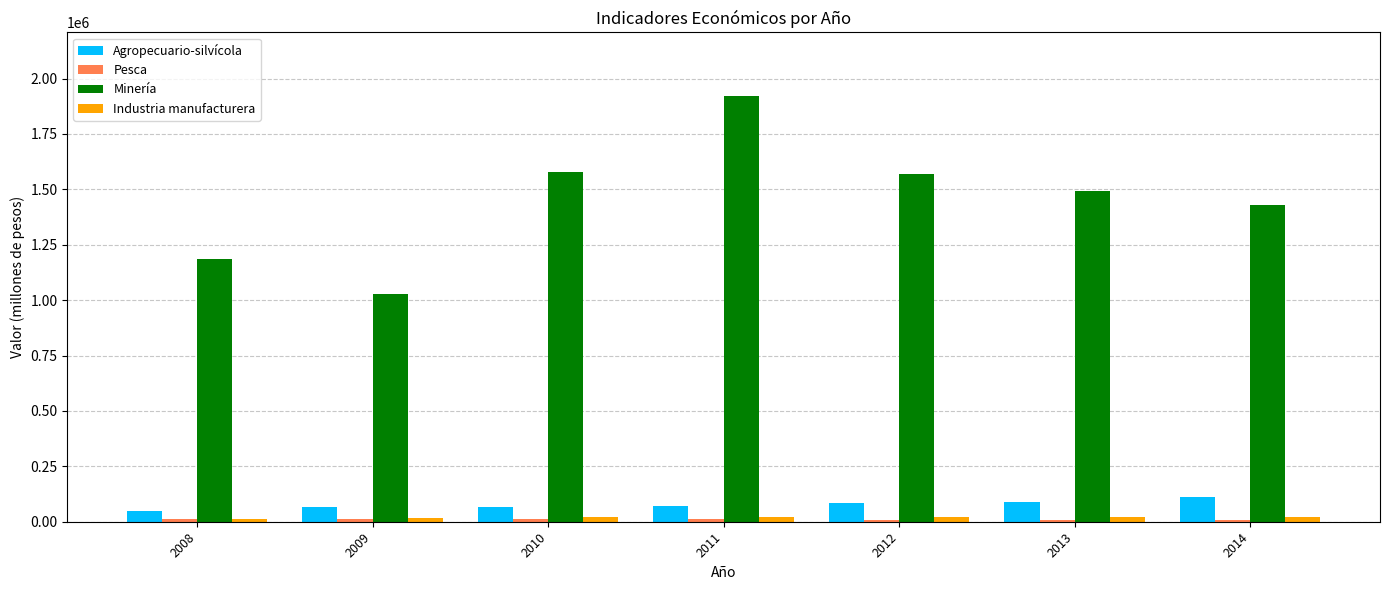

The value of Agropecuario-silvícola at 2010 is 65806. True or false?

True